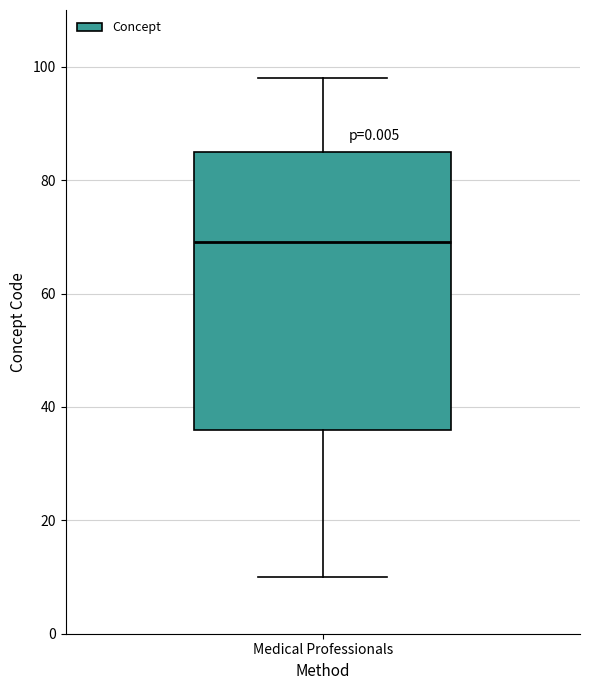

Transcribe this box plot: give where the median line is, the range the box spans, and where the two whiskers end, as read against the y-axis. The values are not printed on the chart, so give them approximately, as read against the axis.

median 70, box 36 to 86, whiskers 10 to 98